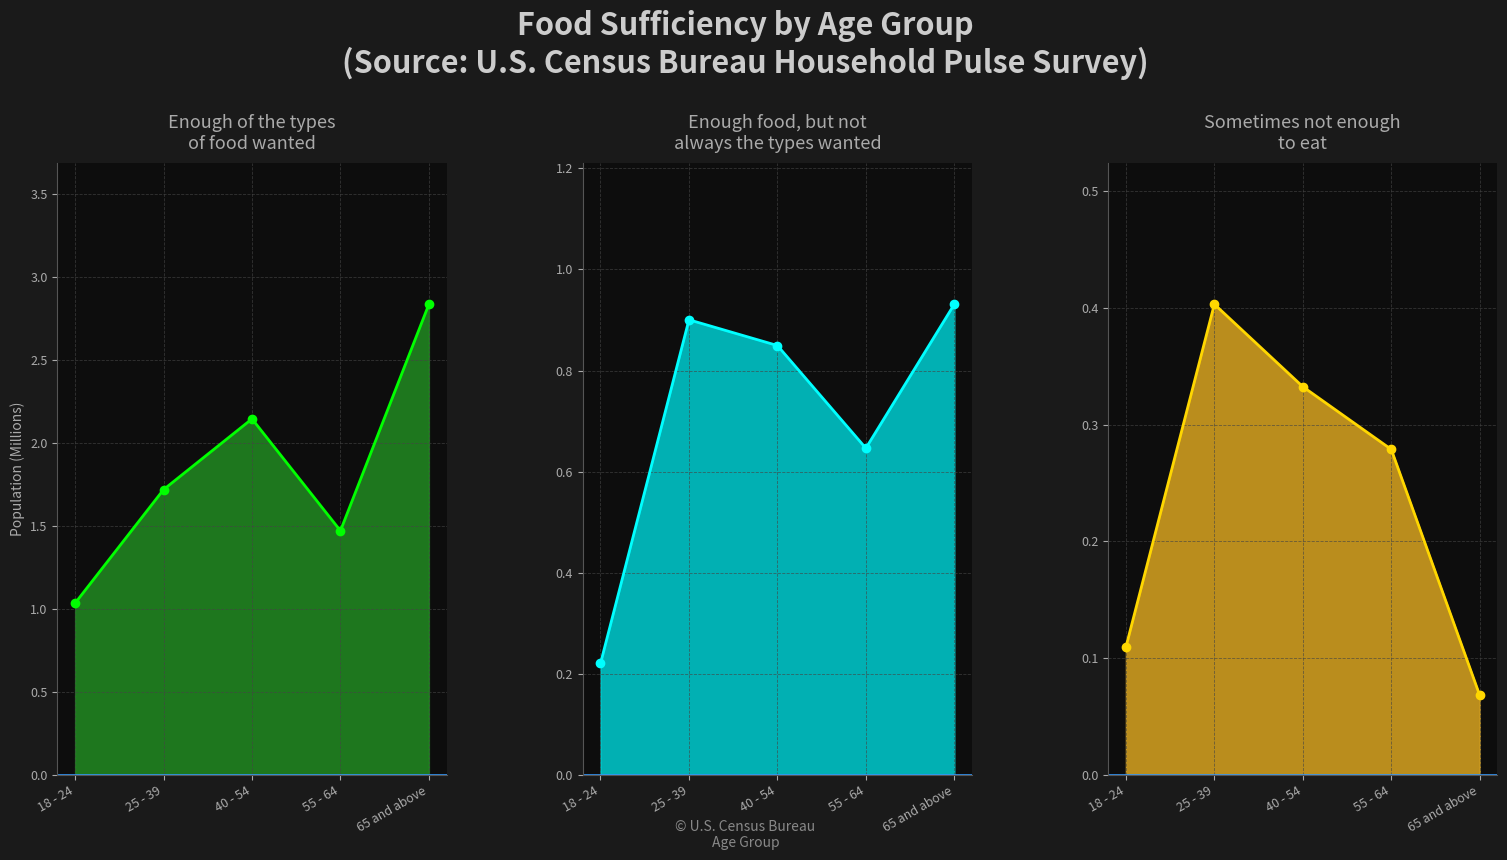

Reading left to right, extract all data points from this chart.

Enough of the types of food wanted: 1.0	1.7	2.1	1.5	2.8
Enough food, but not always the types wanted: 0.2	0.9	0.8	0.6	0.9
Sometimes not enough to eat: 0.1	0.4	0.3	0.3	0.1